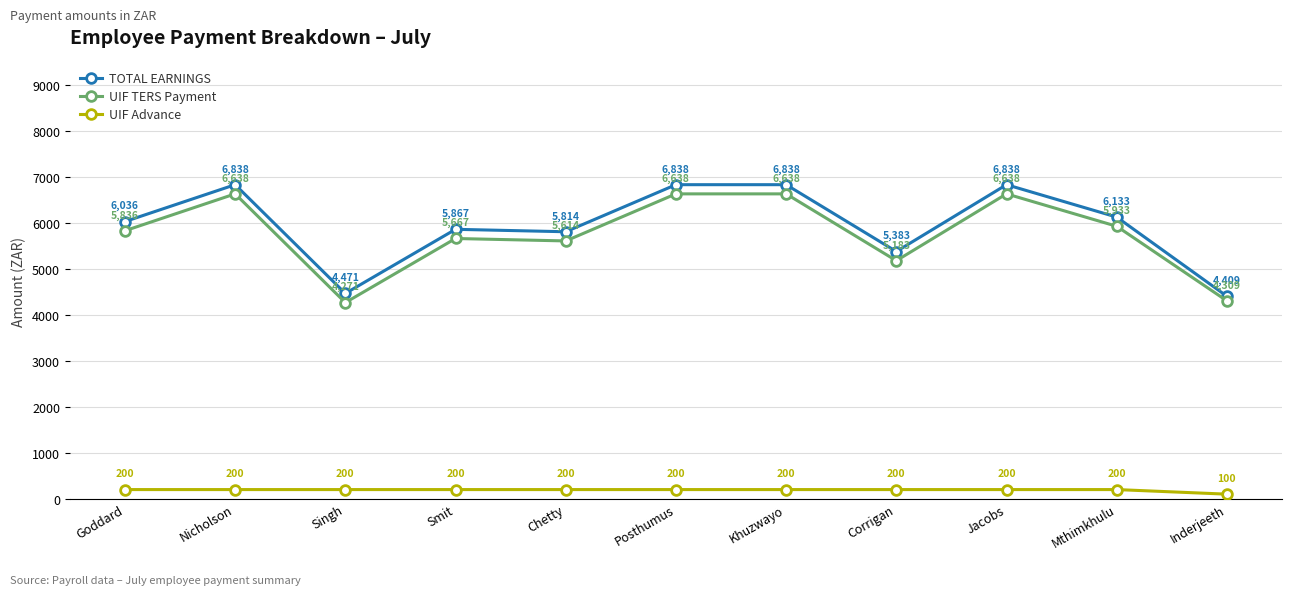

Where is the first local maximum for UIF TERS Payment?

Nicholson